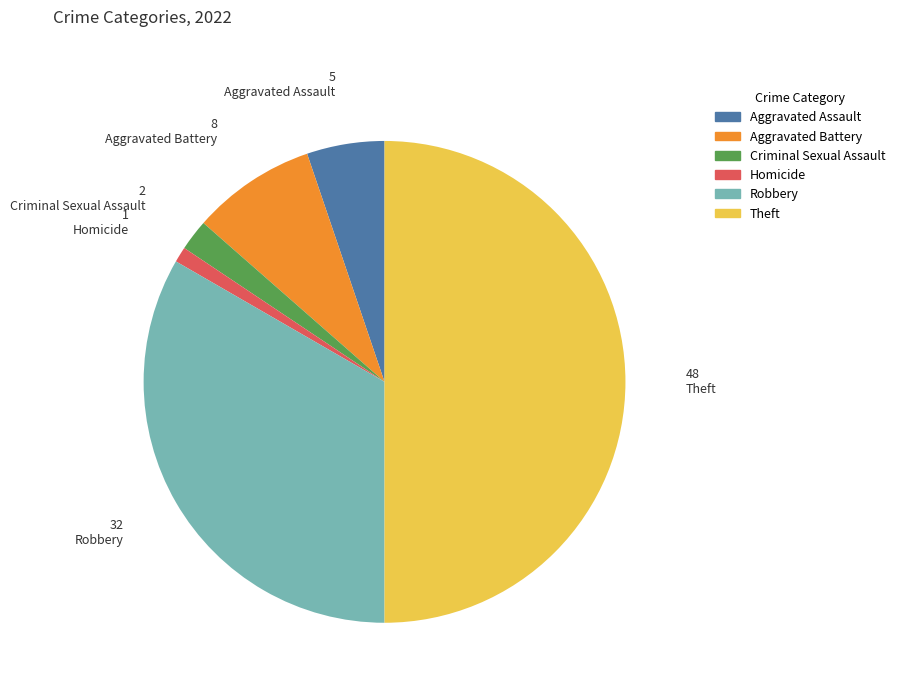

Which has a higher value, Theft or Homicide?

Theft